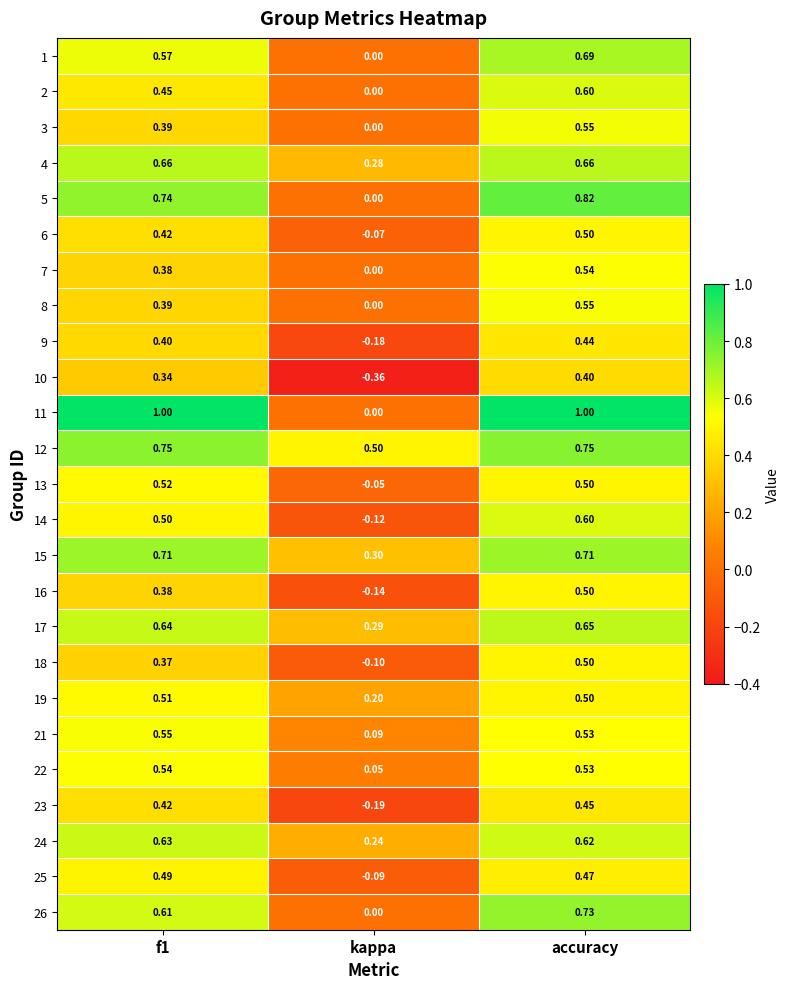

Which category has the lowest value in the 25 series?

kappa